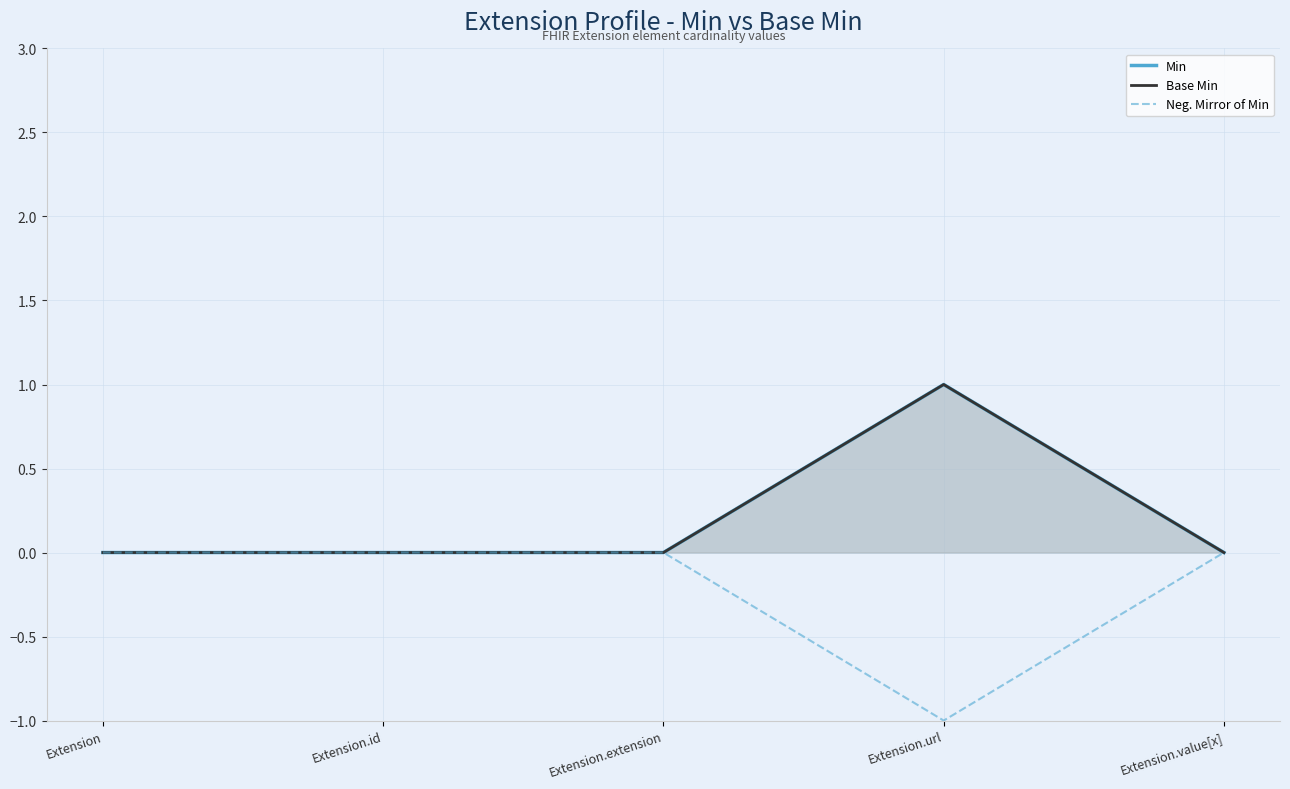

Which has a higher value, Extension.id or Extension.url?

Extension.url